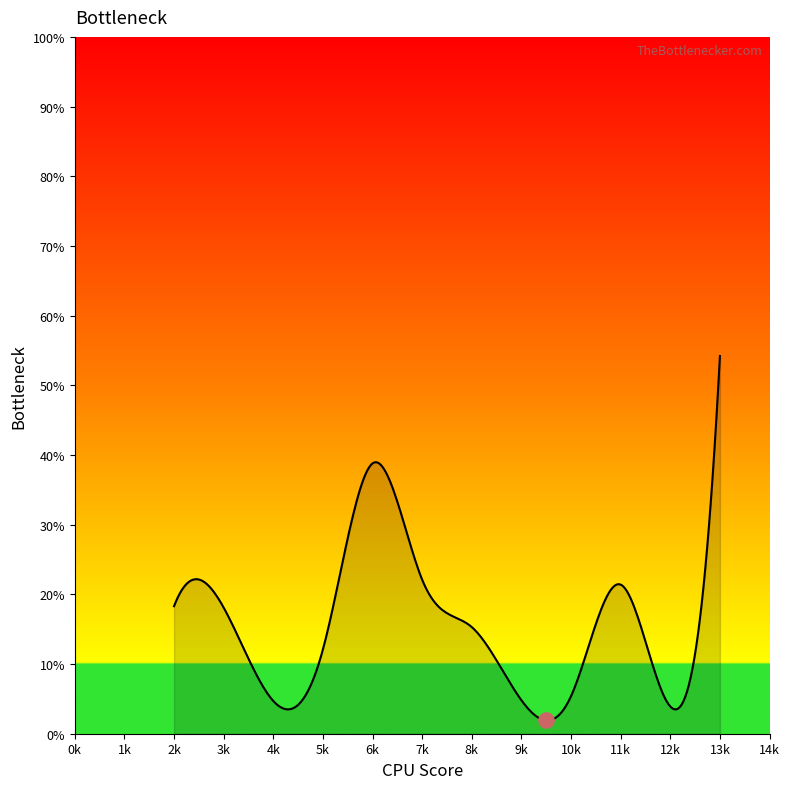

What is the difference between the maximum and minimum values?

52.3